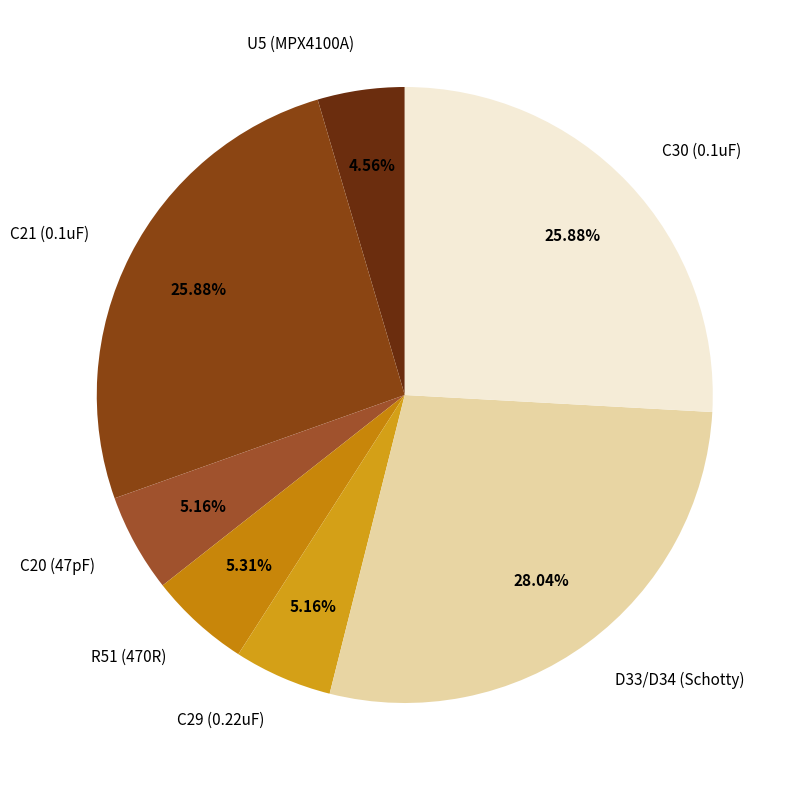

Which category has the biggest portion of the pie?

D33/D34 (Schotty)